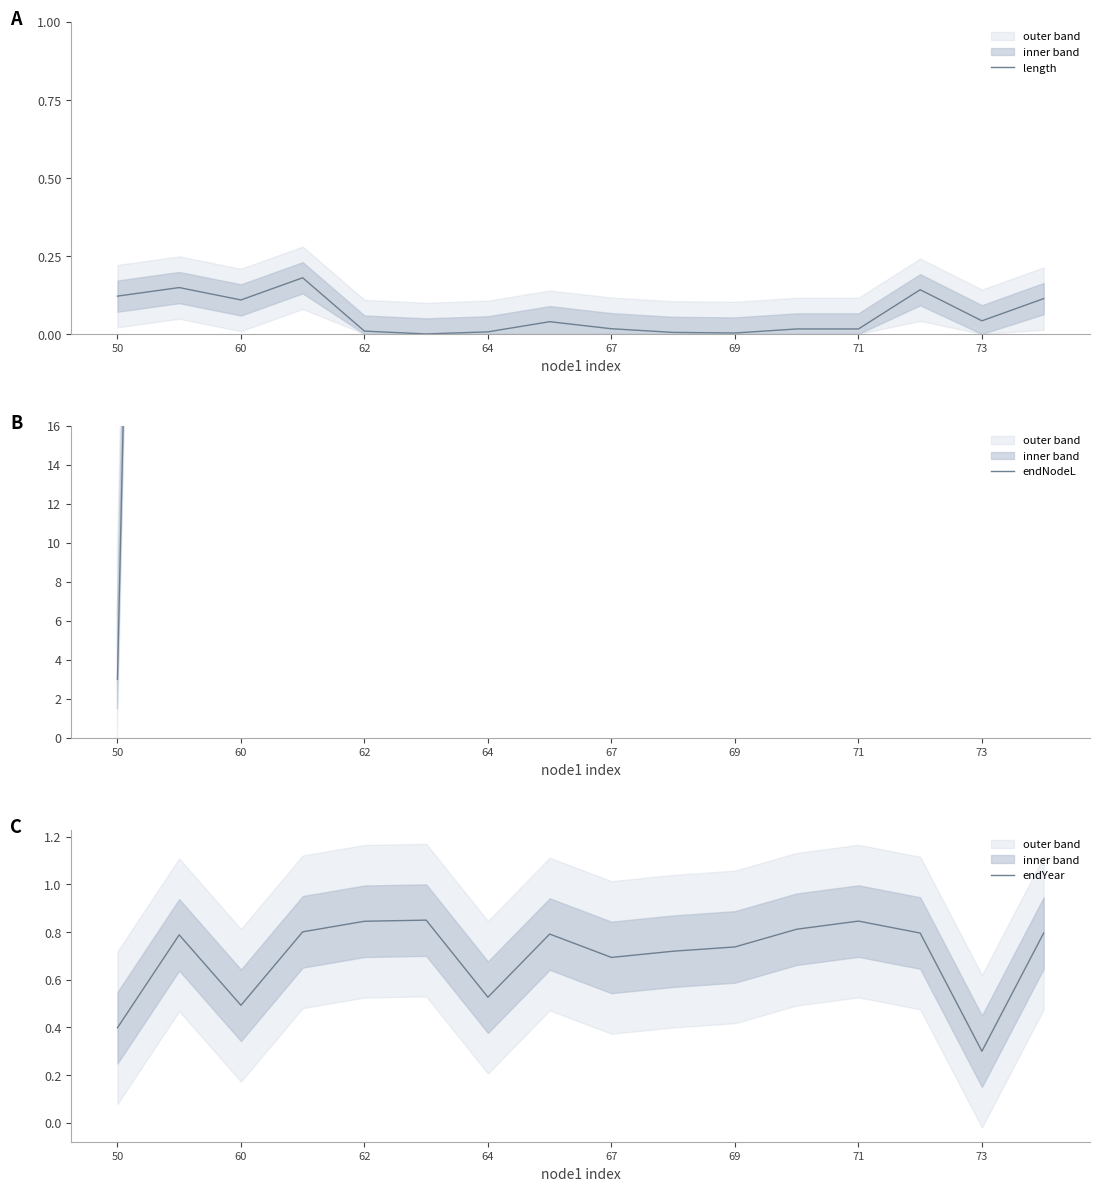

Which category has the lowest value in the endNodeL series?

50